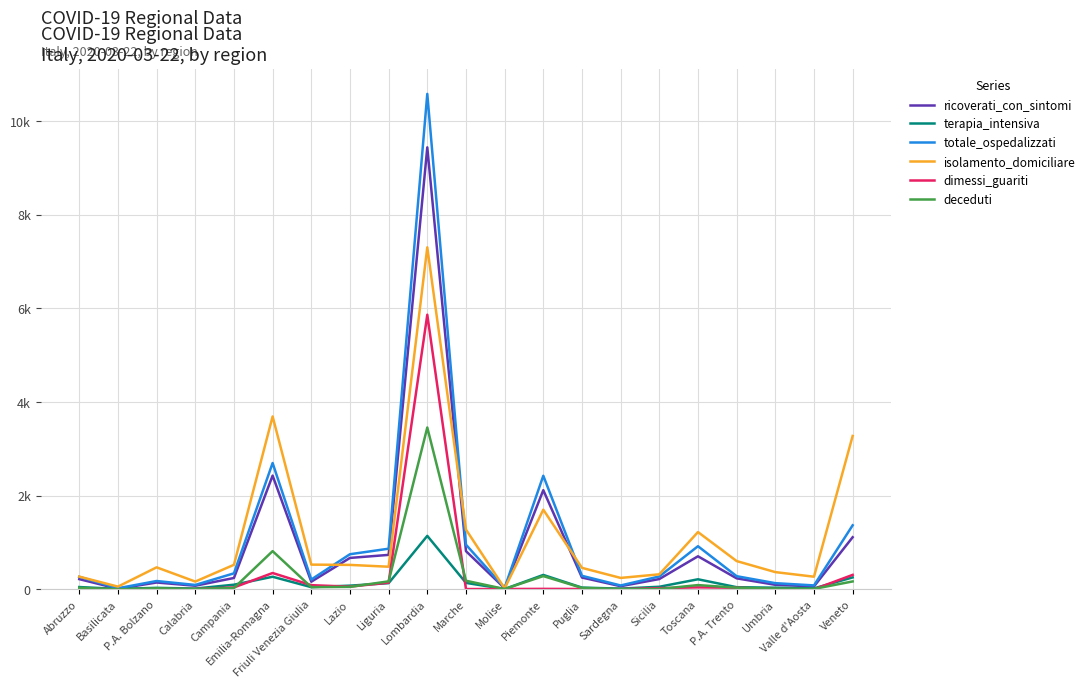

Is the value of ricoverati_con_sintomi at Calabria greater than the value of isolamento_domiciliare at Veneto?

No